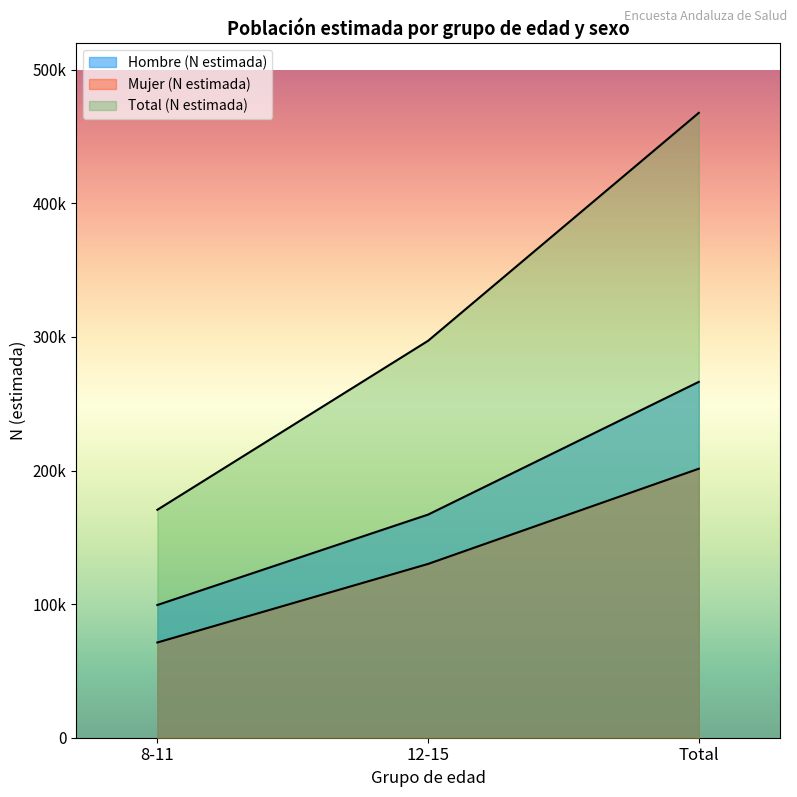

What is the sum of all Total (N estimada) values?

935458